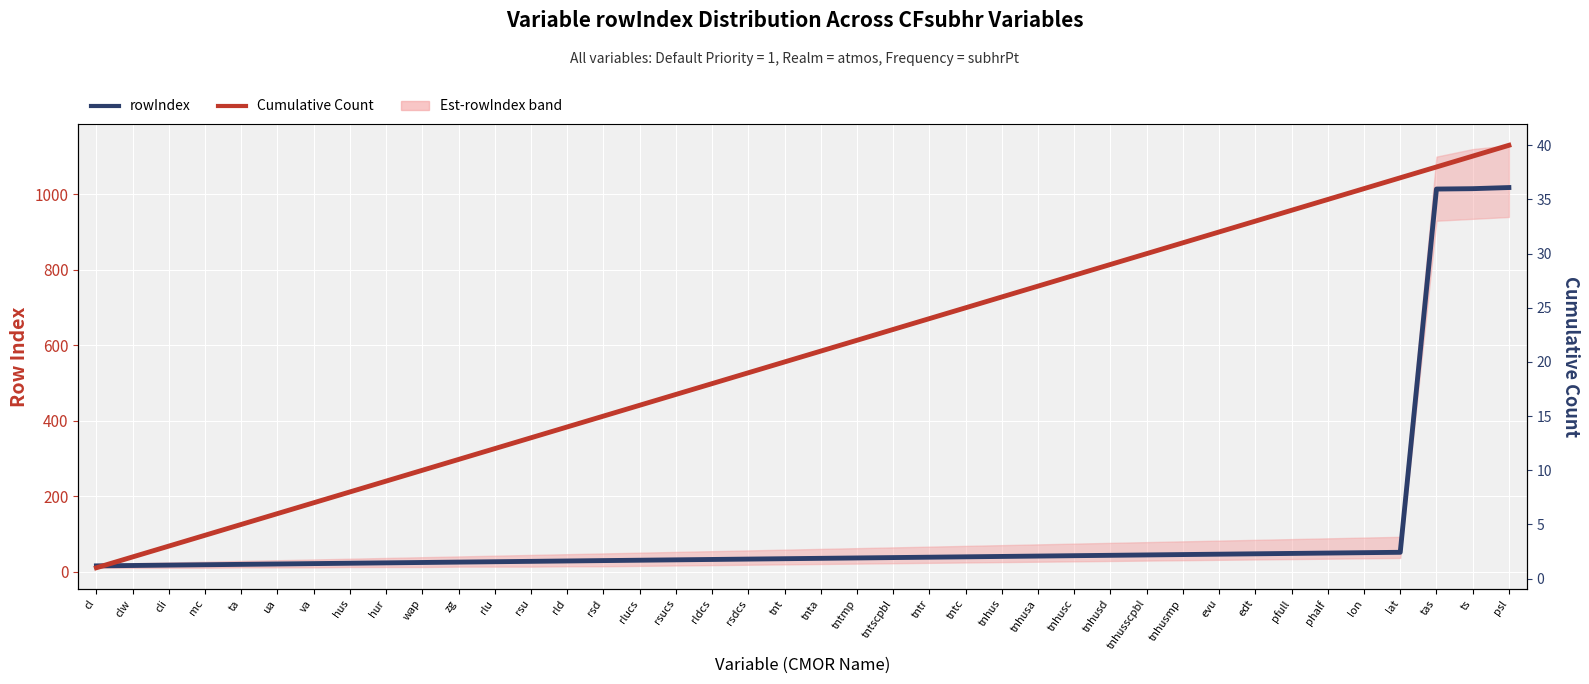

Which series has the widest spread of values?

rowIndex